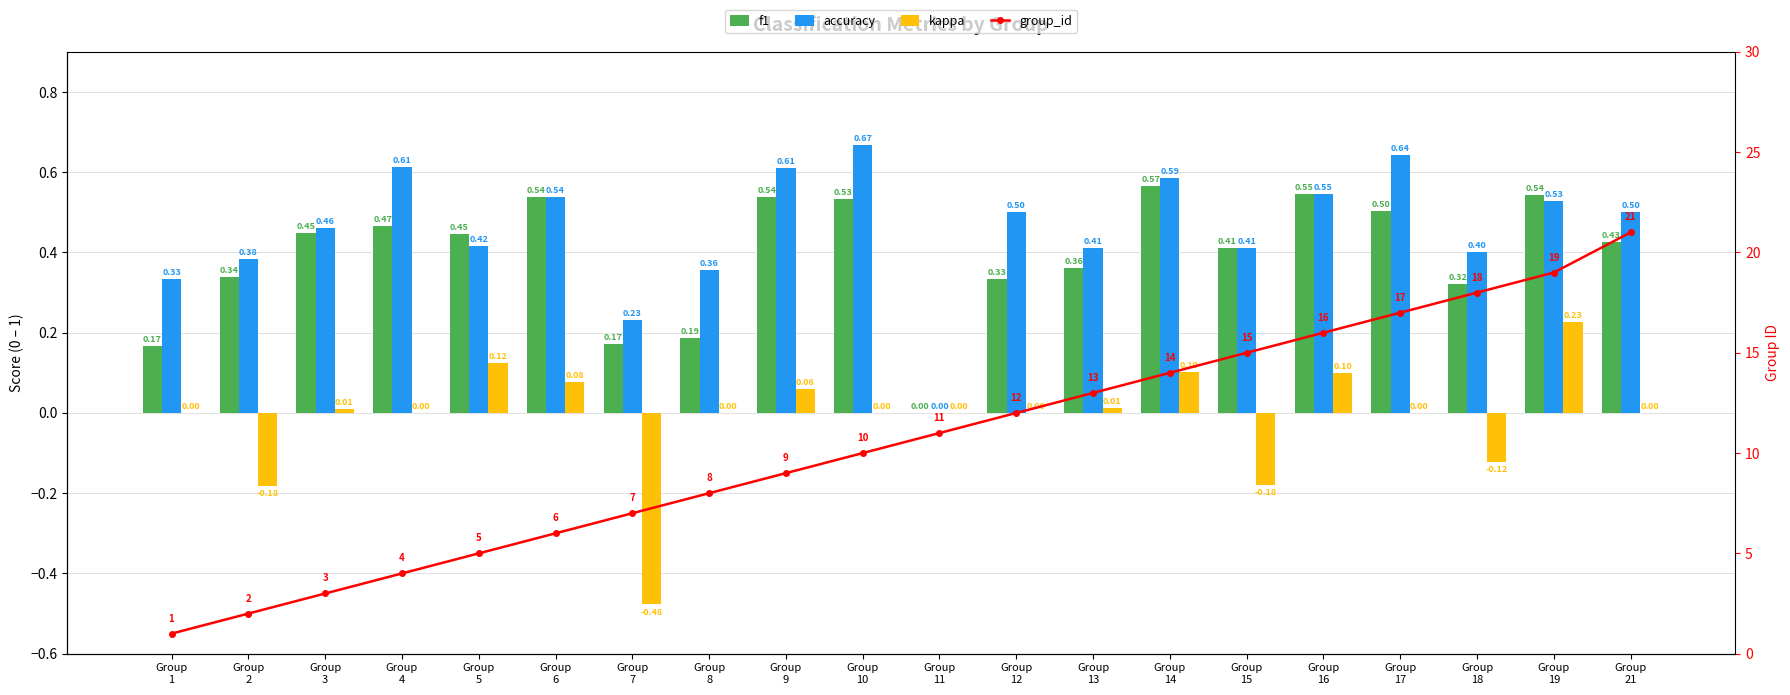

At how many categories does at least one series exceed 12?

8